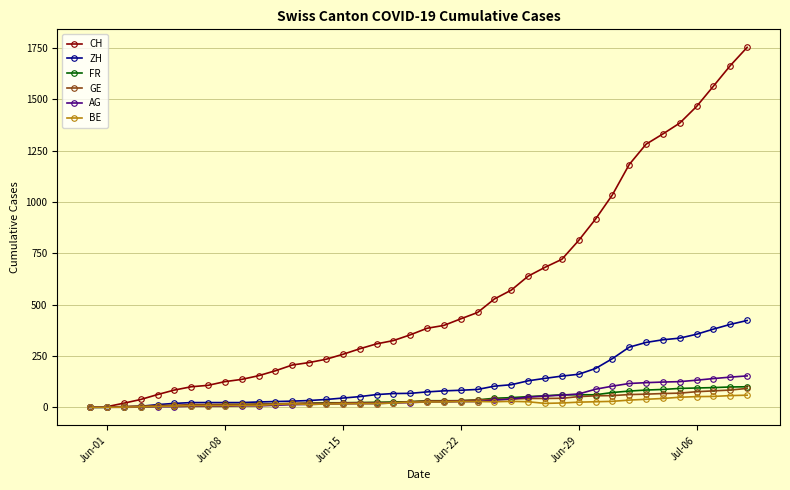

What is the maximum value shown in the chart?

1754